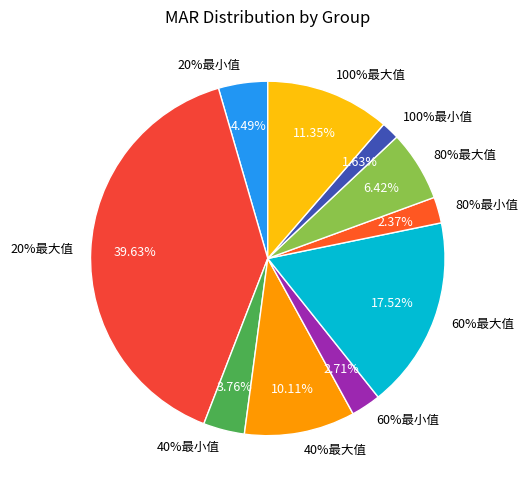

The 80%最大值 slice represents 6% of the pie. True or false?

True